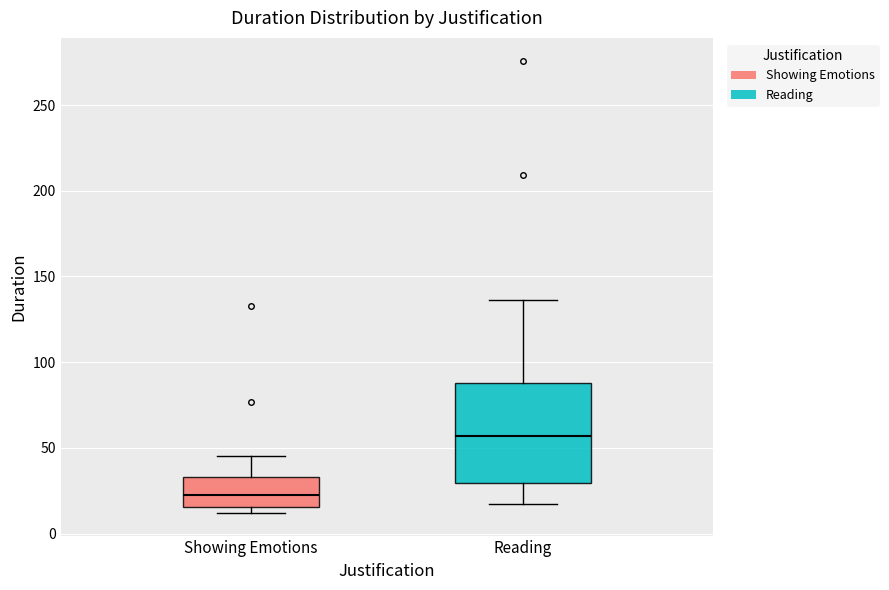

Which box is the tallest, from its lower edge to its upper edge?

Reading